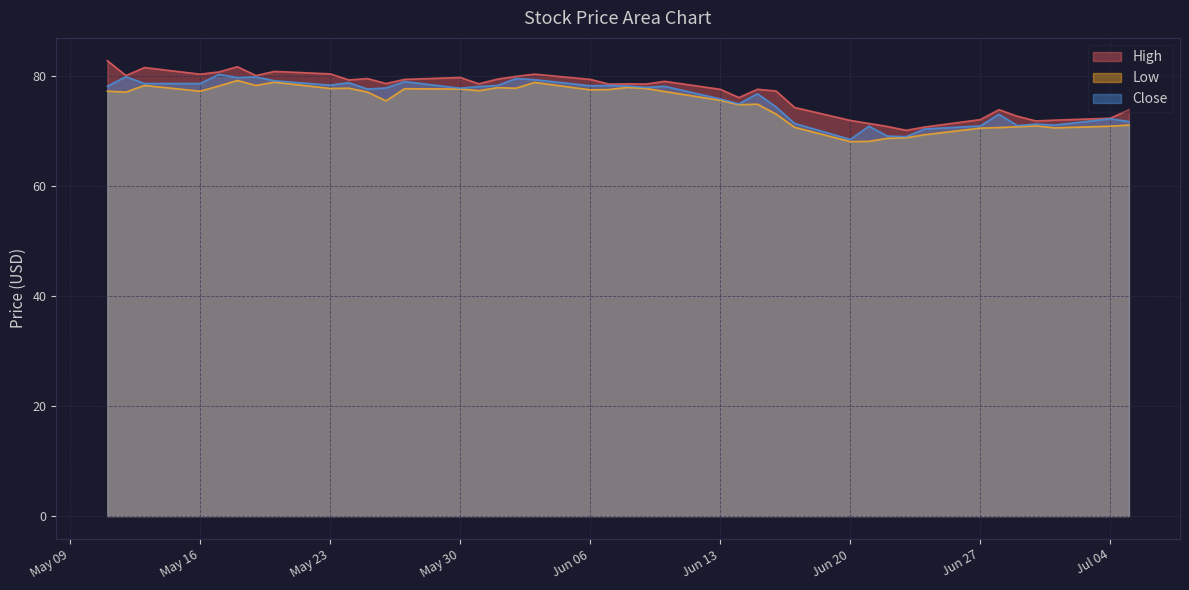

Which category has the highest value across all series?

2022-05-11